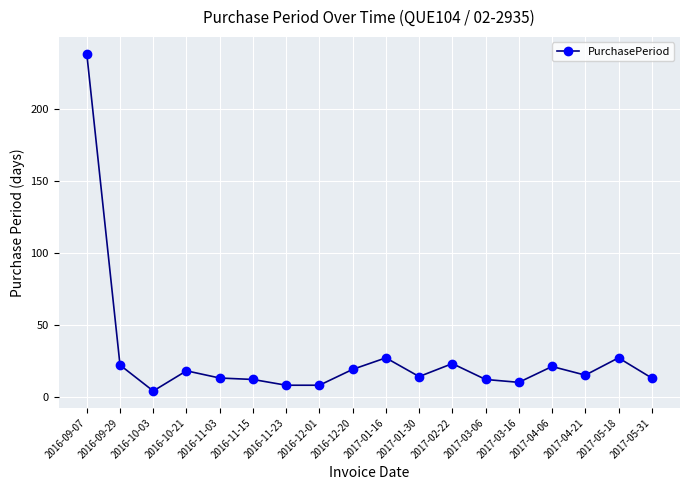

True or false: there are more than 2 points higher than both neighbors.

True